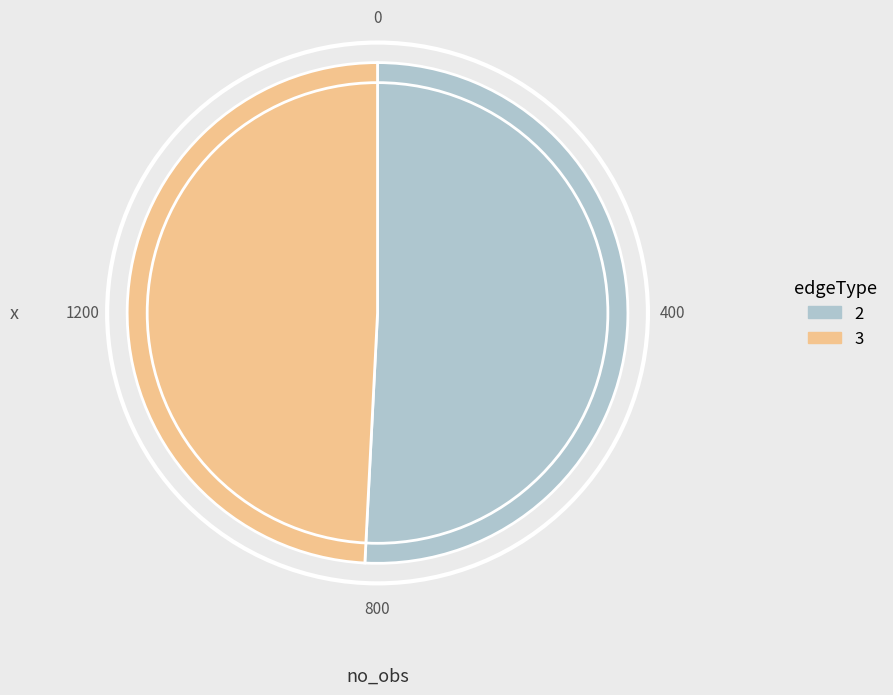

Which slice is the largest?

2